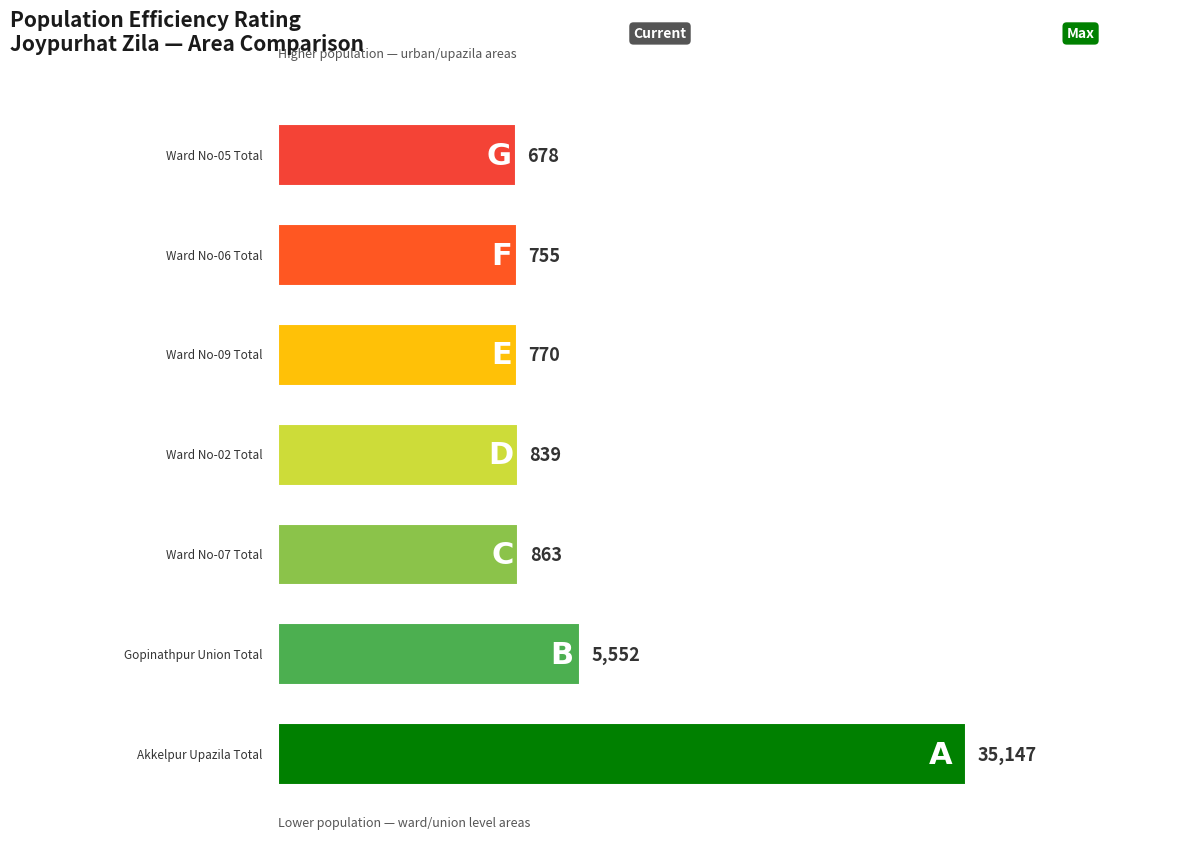

At which category does the chart reach its peak across all series?

Akkelpur Upazila Total